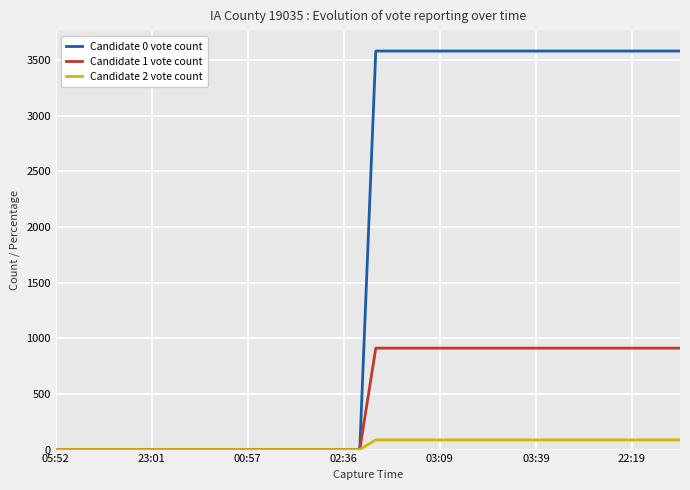

Which series has the largest range (max minus min)?

Candidate 0 vote count